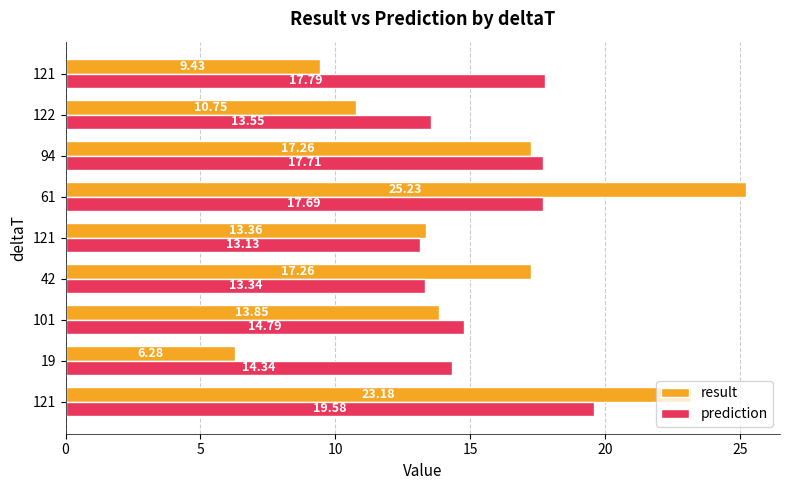

How many distinct data groups are displayed?

2